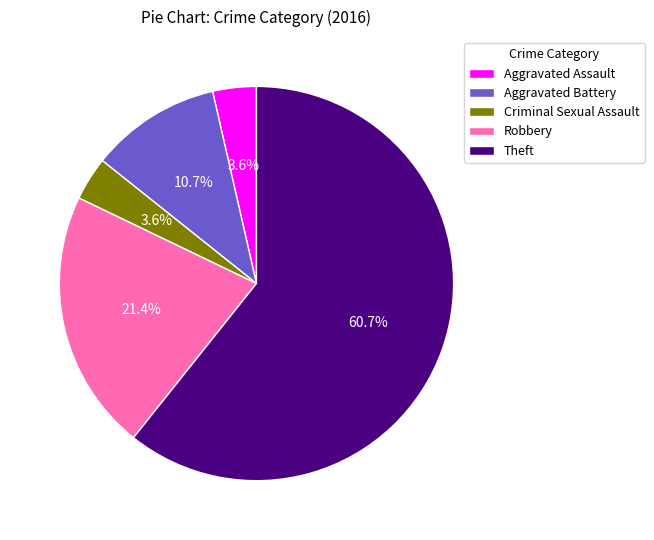

Is it true that Aggravated Battery is 11% of the pie?

True